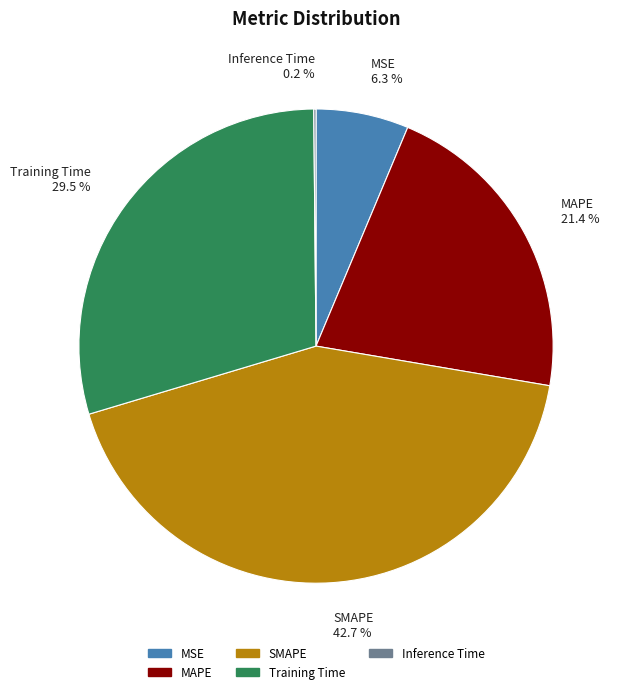

Between MAPE and MSE, which is larger?

MAPE